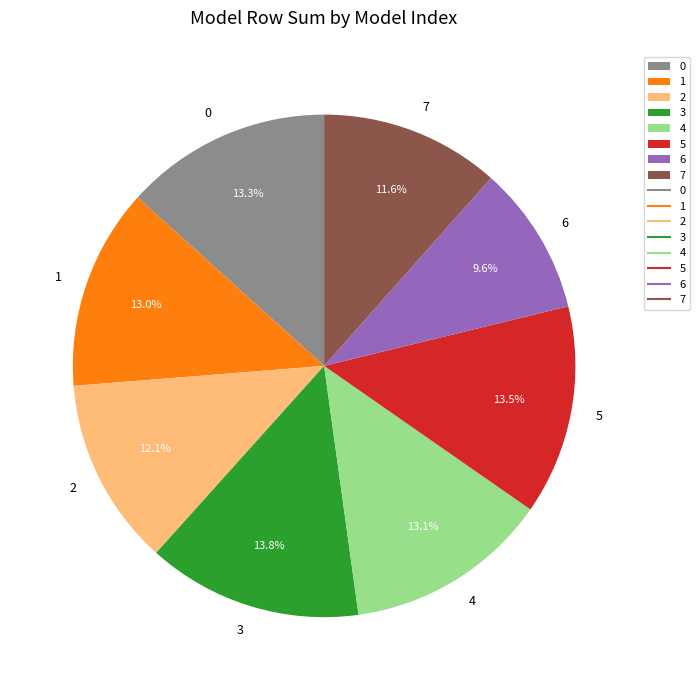

To the nearest percent, what is the difference between the largest and smallest slice percentages?

4%